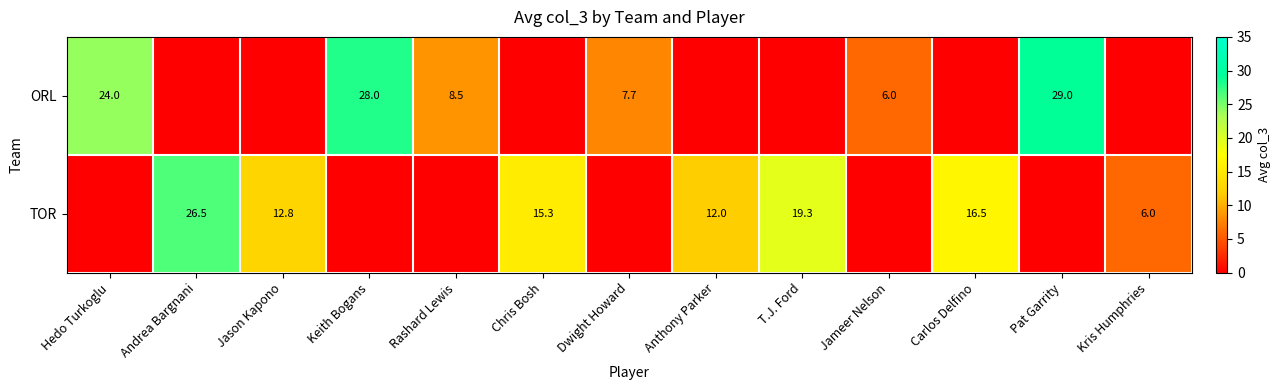

How many categories are shown in the chart?

13